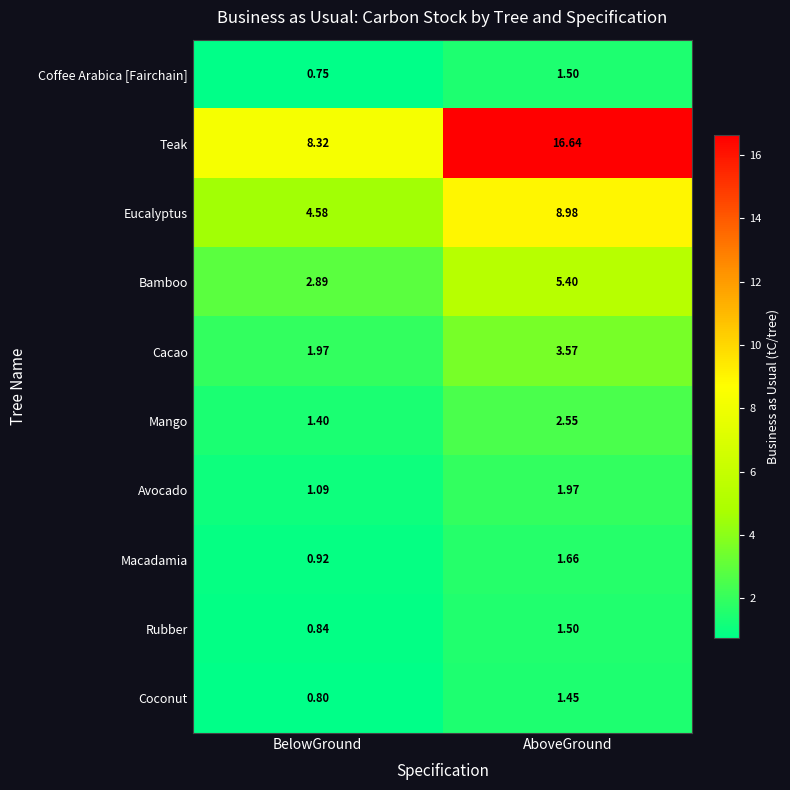

How many categories are shown in the chart?

2